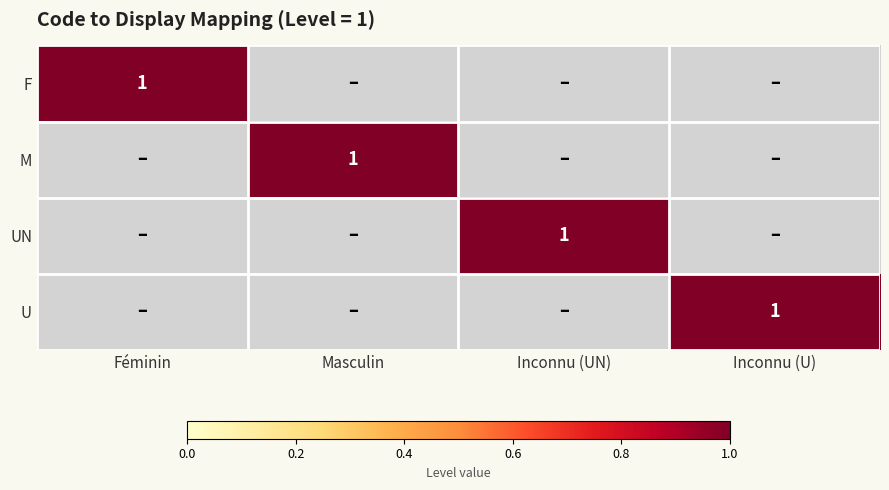

The value of UN at Inconnu (UN) is 1. True or false?

True